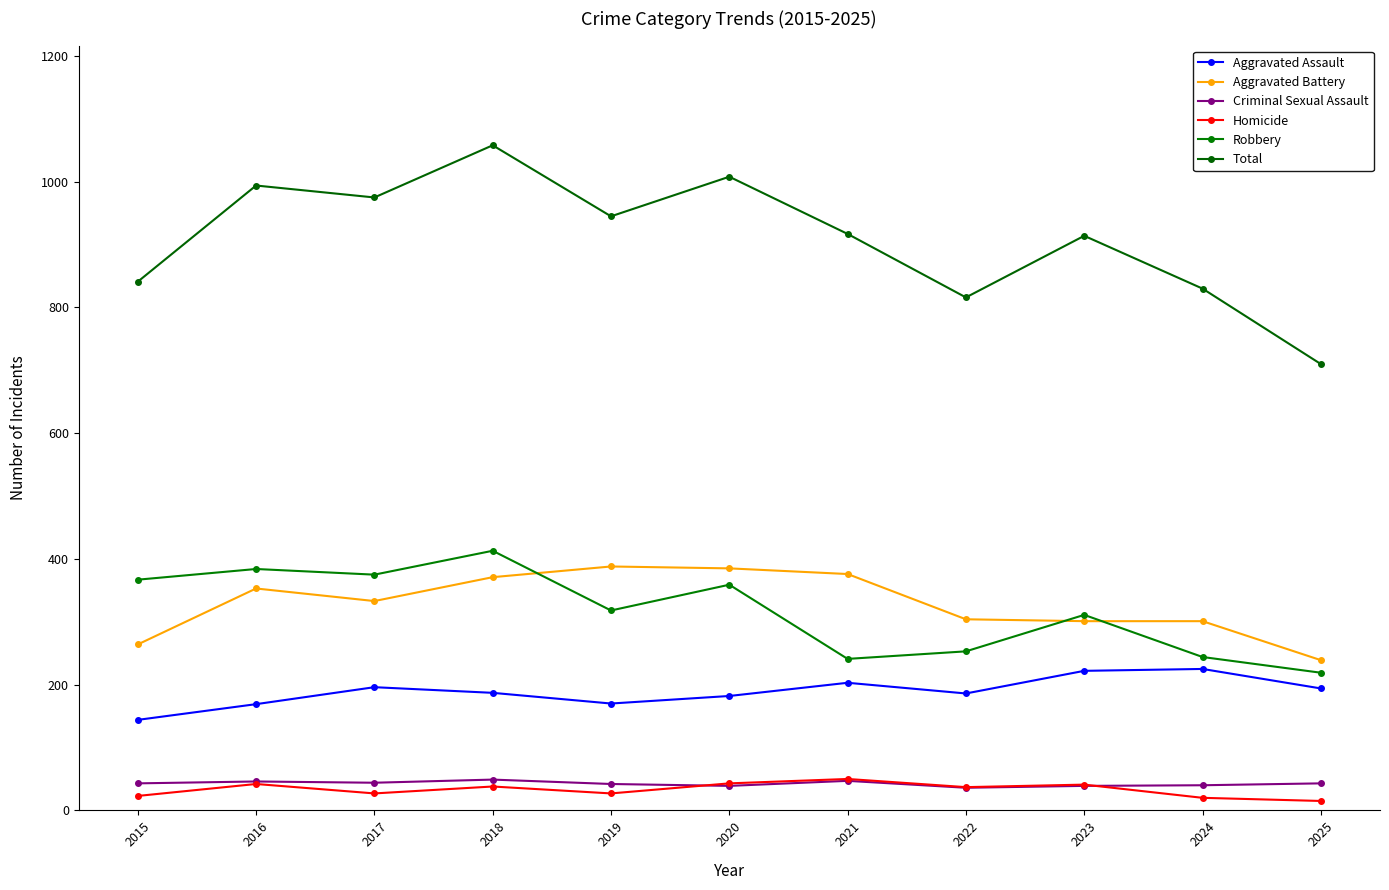

At which category is the sum across all series the highest?

2018